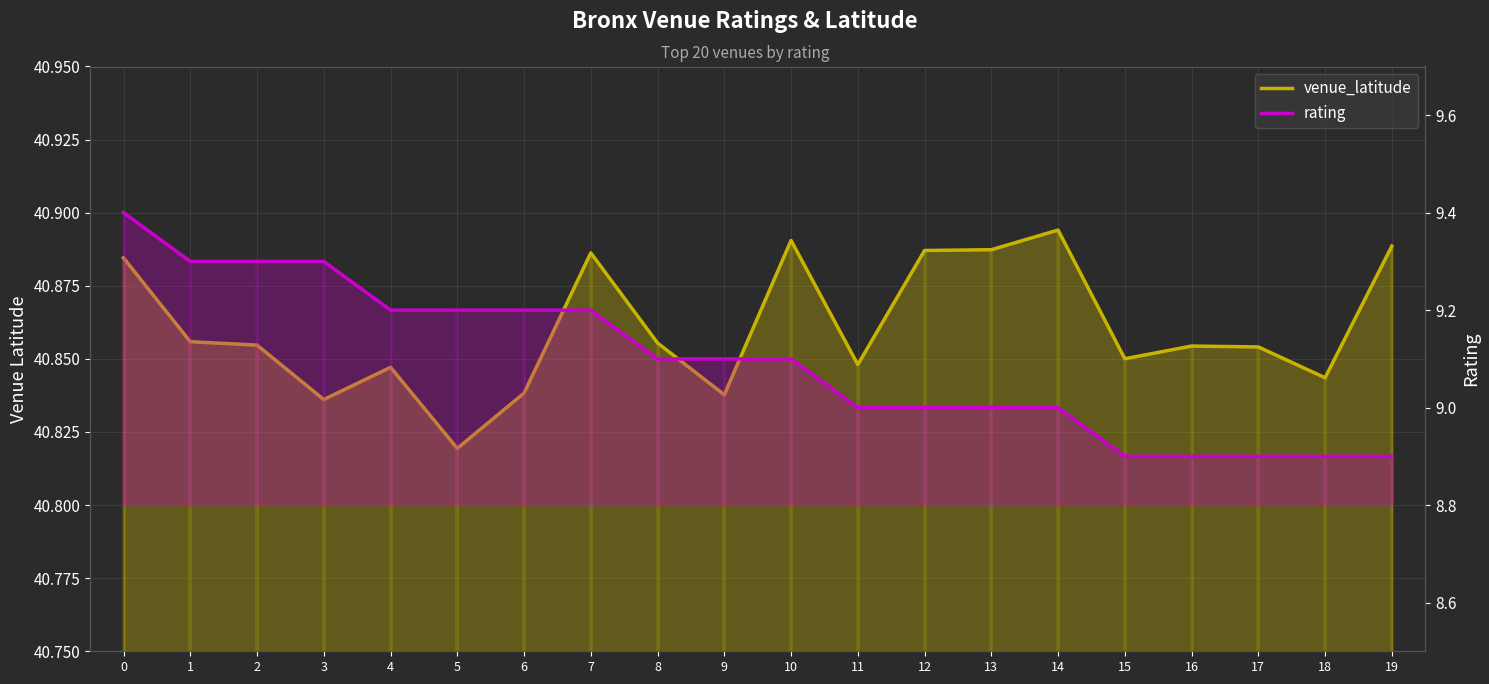

How many distinct data groups are displayed?

2